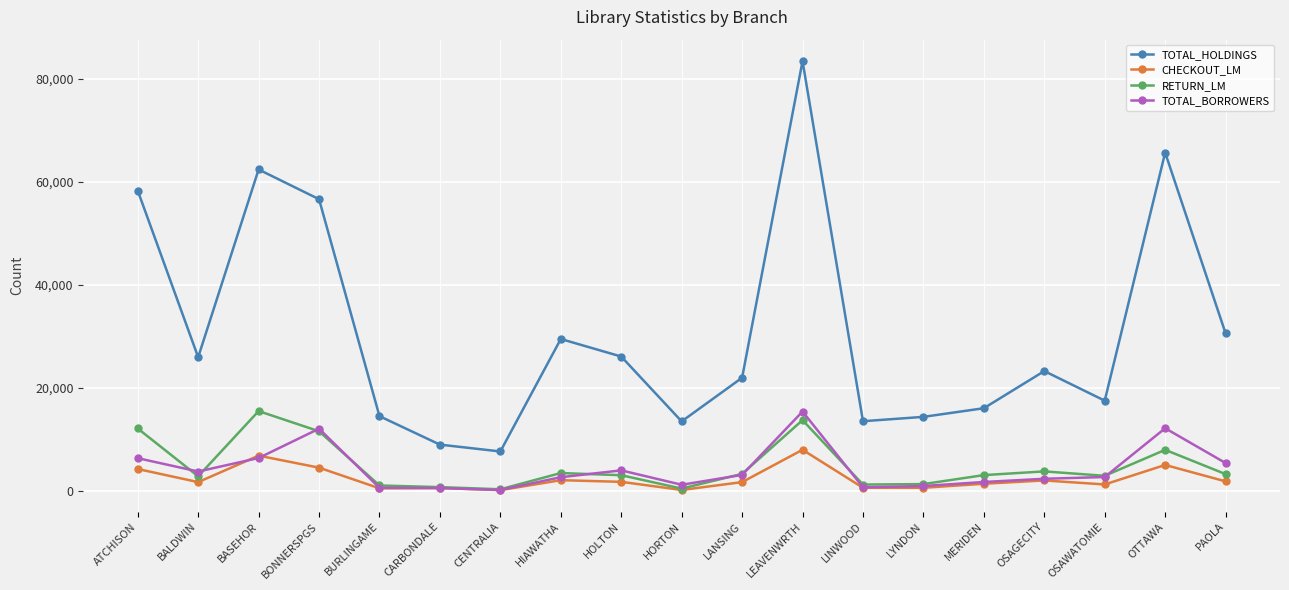

What is the label of the 2nd point from the left?

BALDWIN